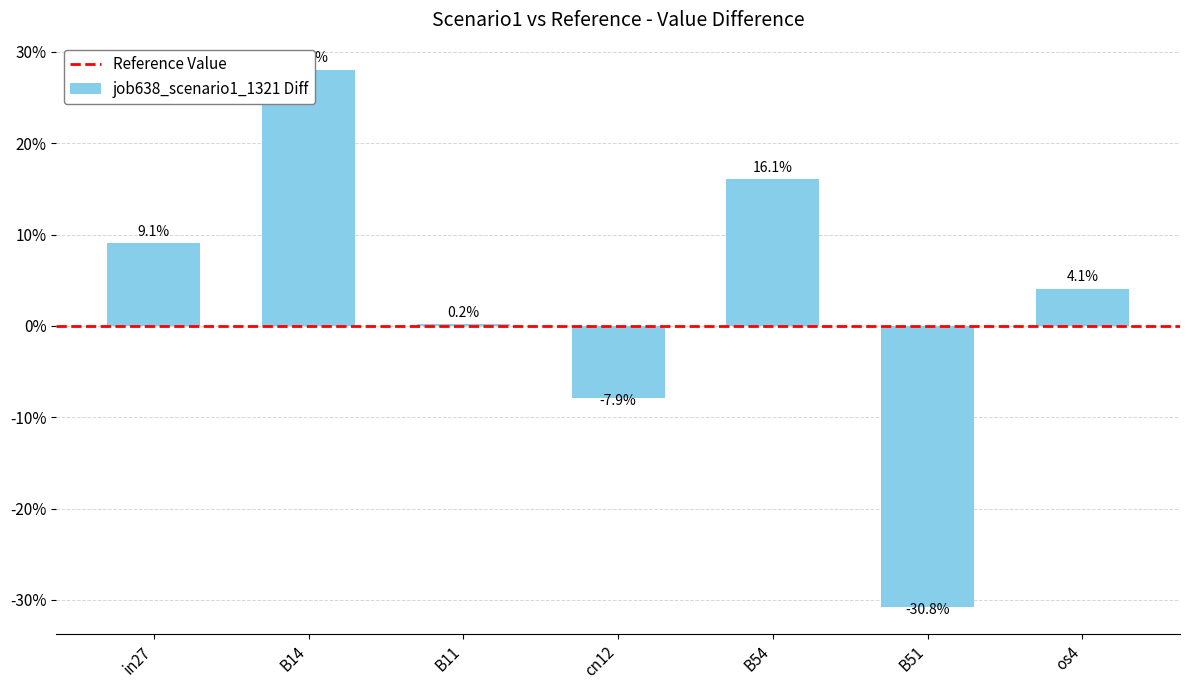

What is the sum of all values?

0.2